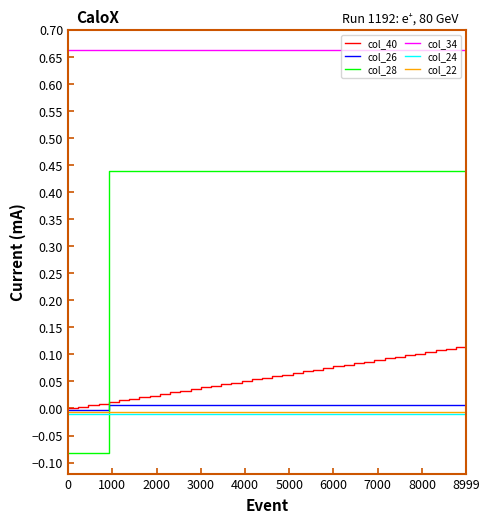

Which series has the largest total across all categories?

col_34